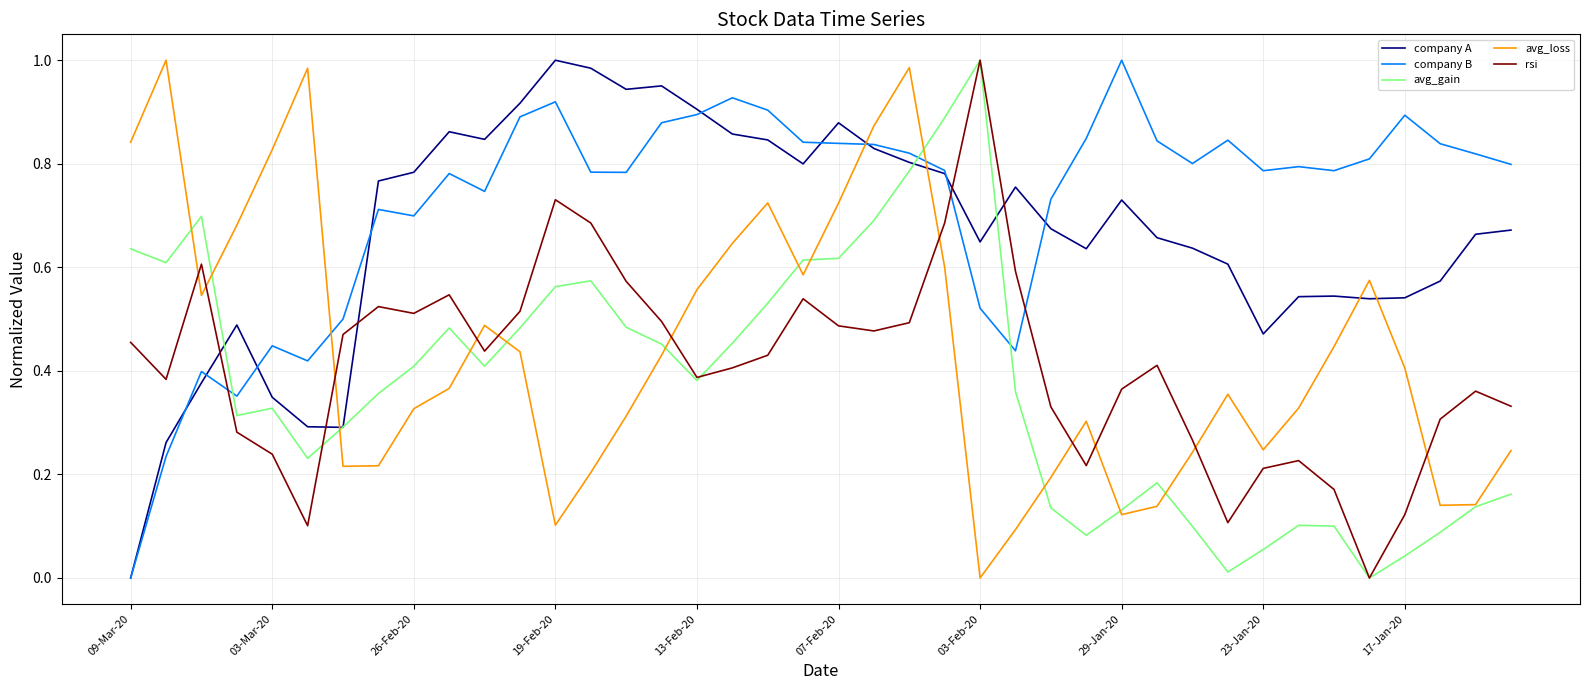

Which series has the largest total across all categories?

company B